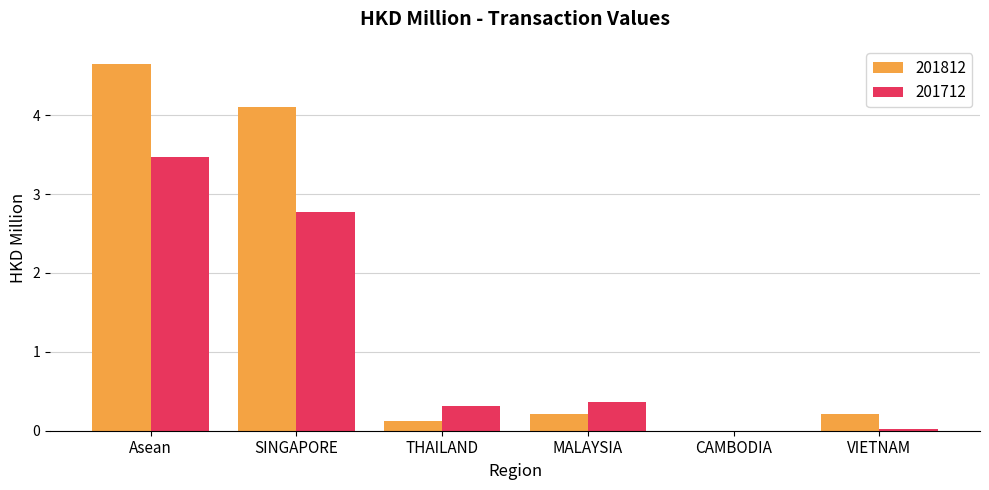

The 201712 series shows -2.3 at CAMBODIA. True or false?

False